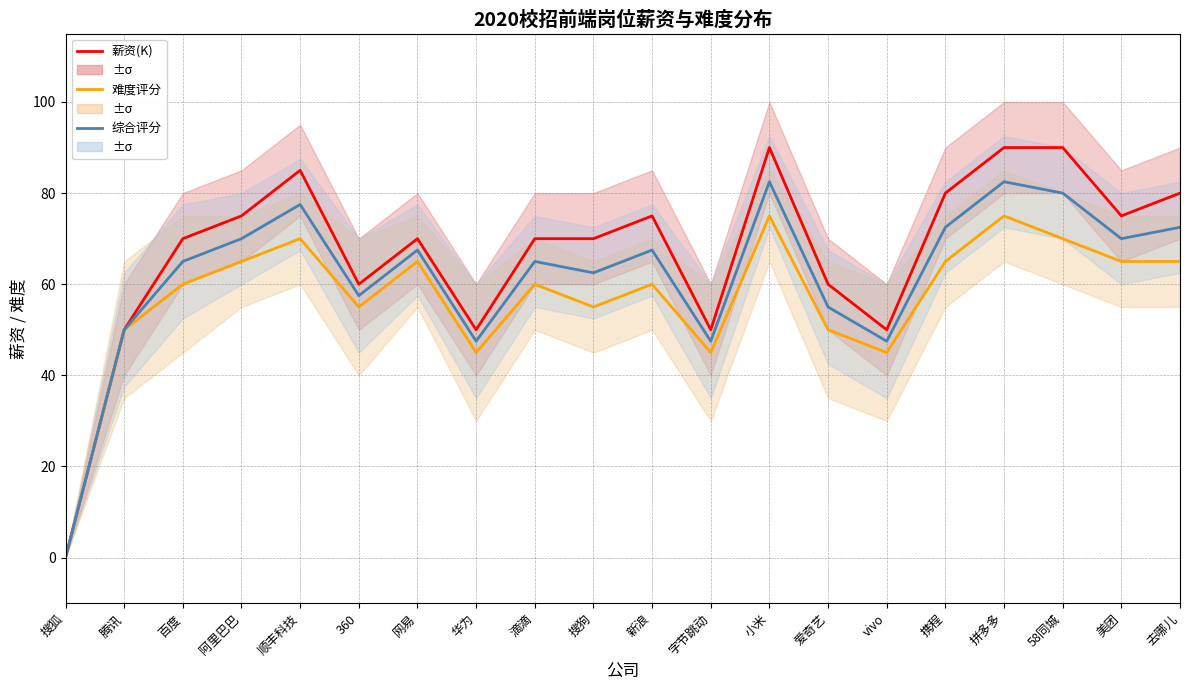

Is it true that 综合评分 equals 55.0 at 爱奇艺?

True